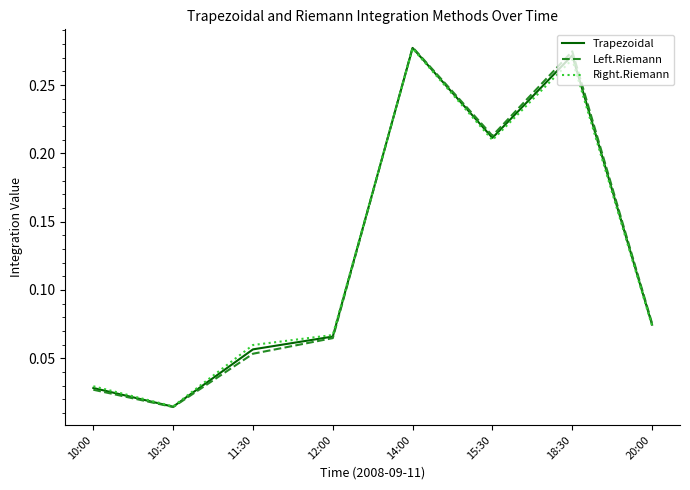

How many interior local peaks does the Right.Riemann series have?

2